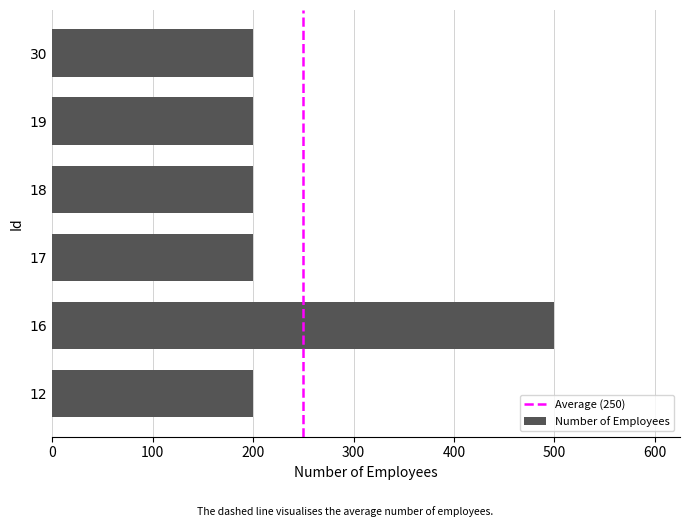

What is the change in value from 16 to 17?

-300